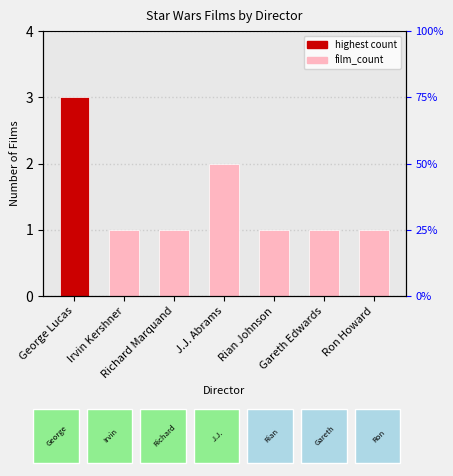

Count the number of categories in the chart.

7